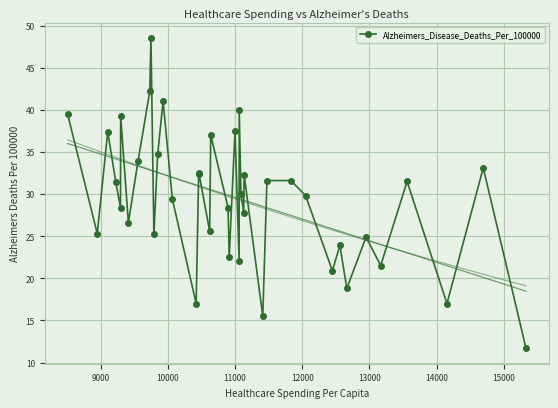

What is the average value?

29.5